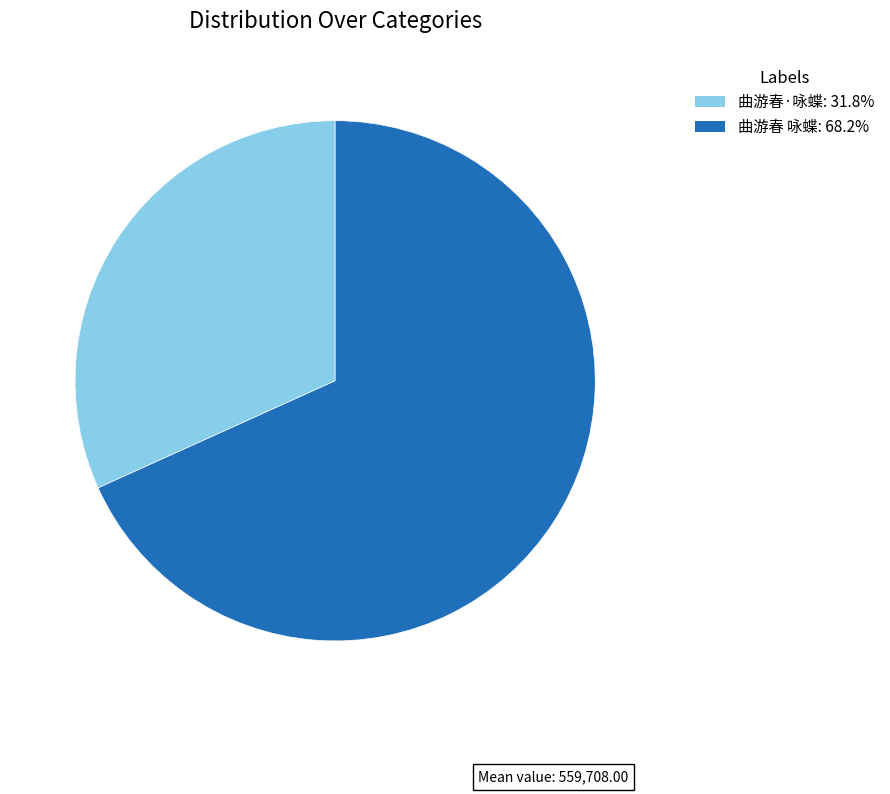

How many slices are in this pie chart?

2